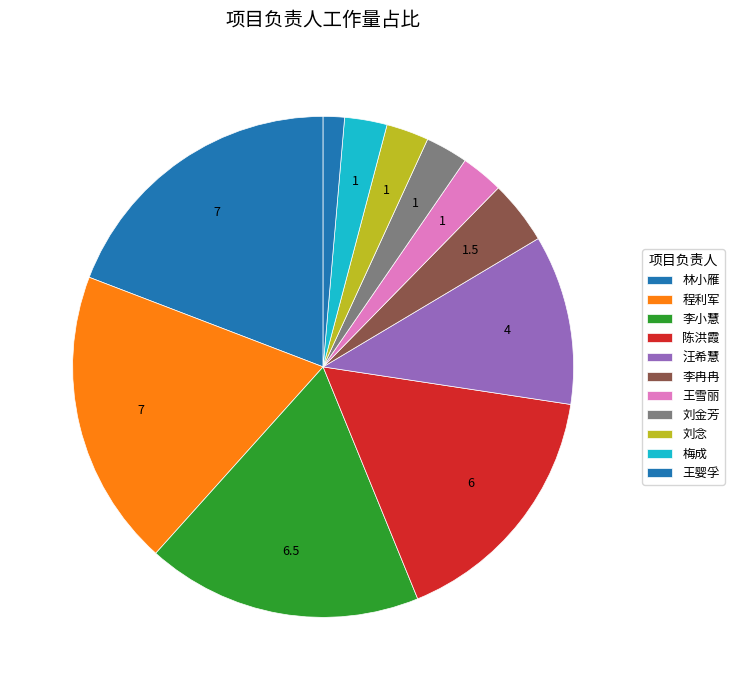

How many slices are in this pie chart?

11